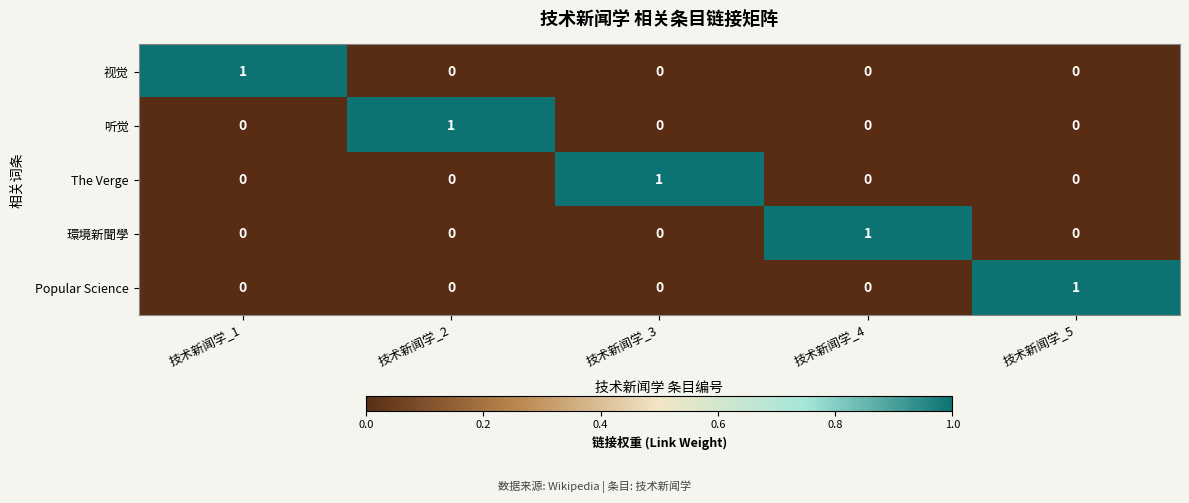

Count the Popular Science values in the range 0 to 1.

5